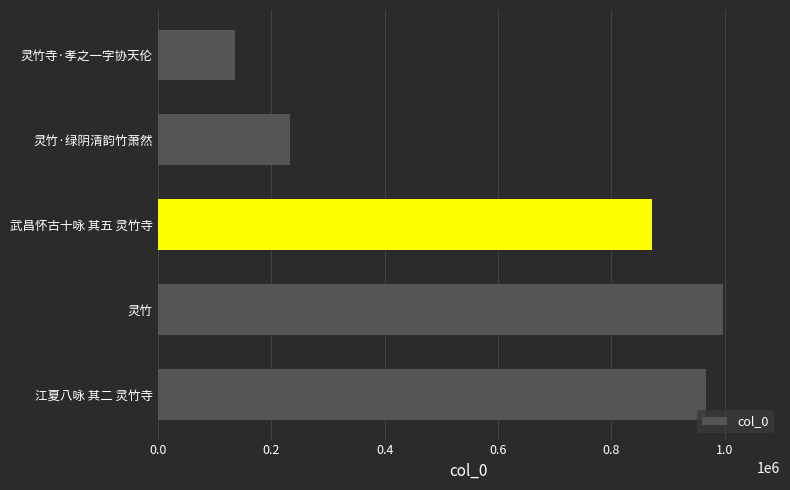

Rank the categories by value from lowest to highest.

灵竹寺·孝之一字协天伦, 灵竹·绿阴清韵竹萧然, 武昌怀古十咏 其五 灵竹寺, 江夏八咏 其二 灵竹寺, 灵竹